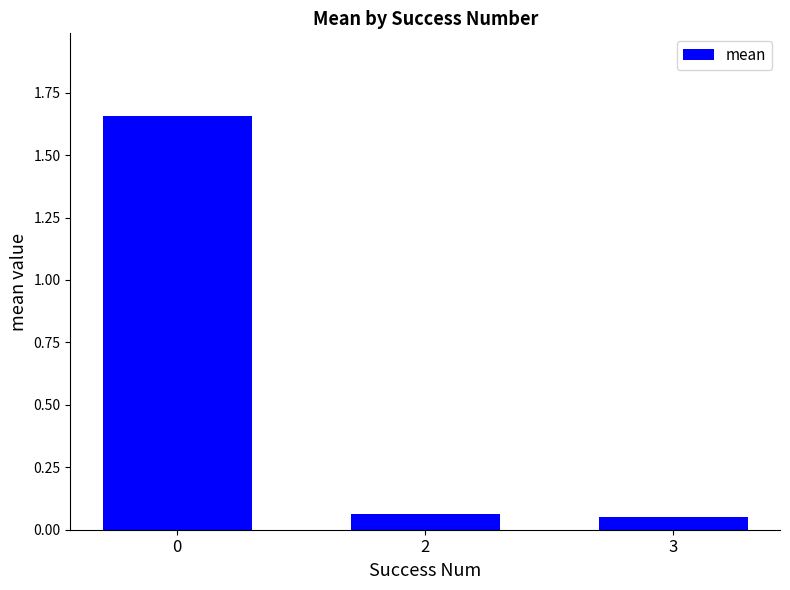

What is the change in value from 0 to 3?

-1.6